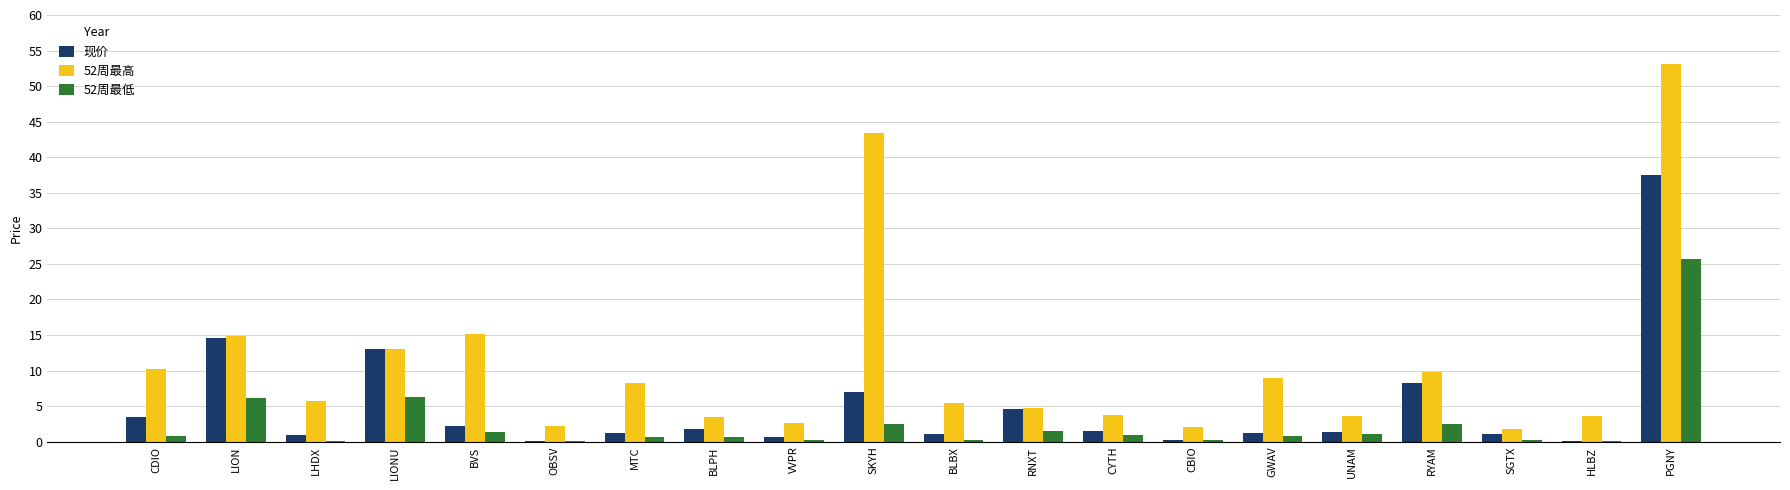

Is it true that 52周最高 equals 14.1 at CDIO?

False